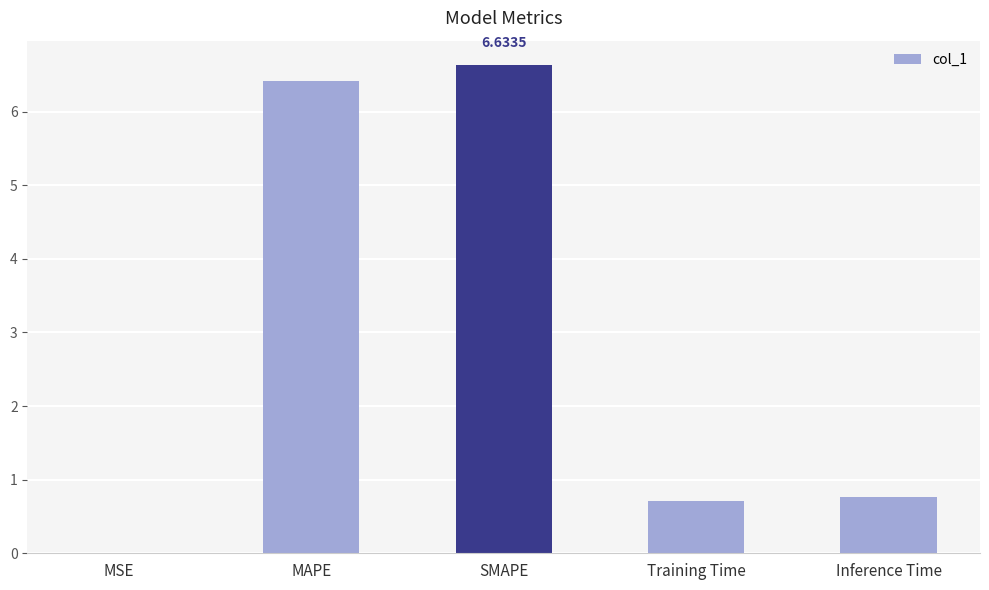

What is the sum of the values at MAPE and Inference Time?

7.2